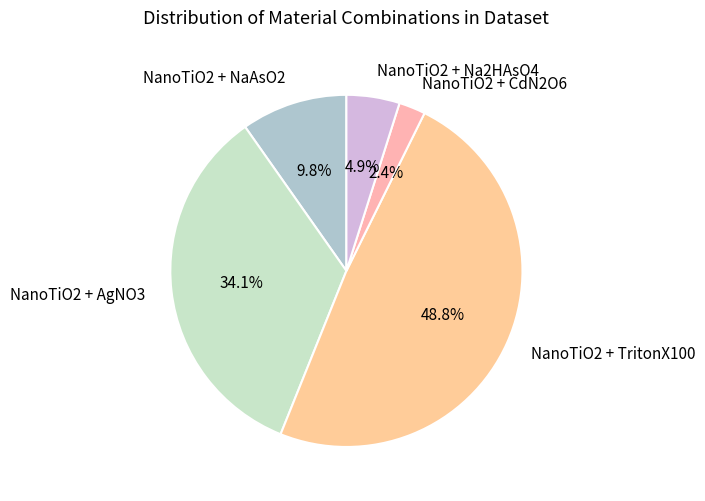

Does any single category account for the majority?

No